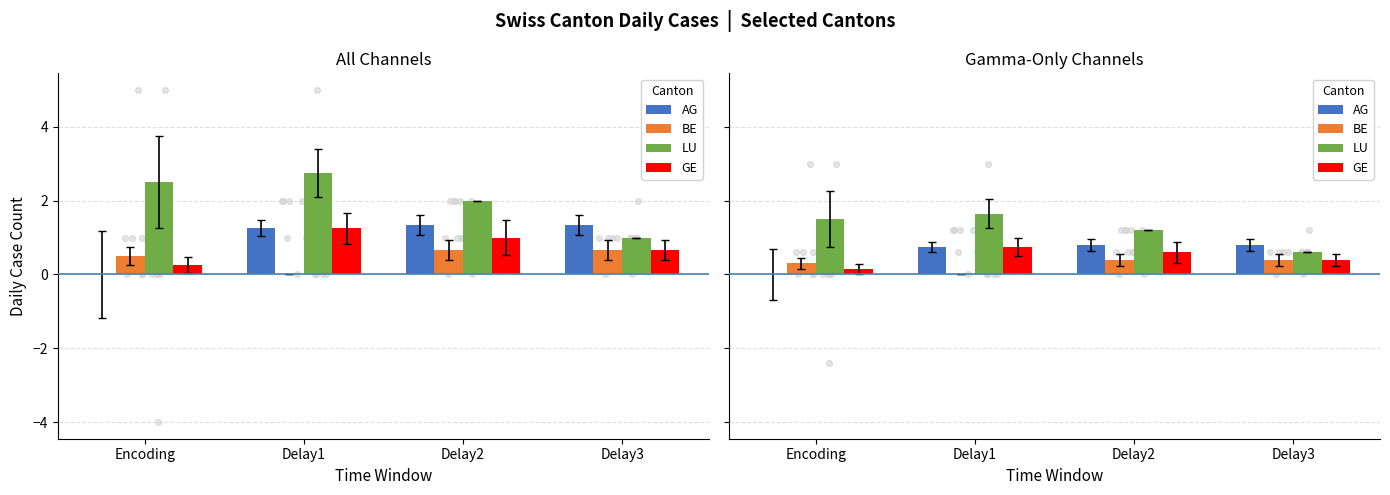

Which series has the largest Y range (max minus min)?

LU